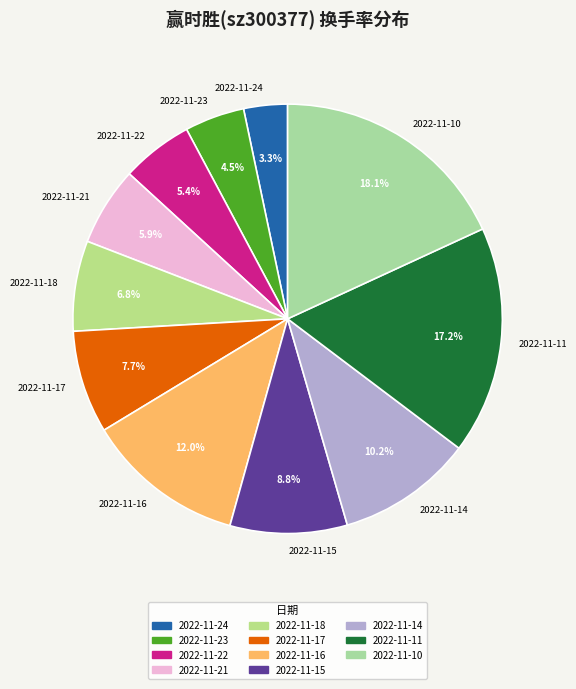

Approximately how many times larger is the value at 2022-11-18 compared to 2022-11-22?

1.3